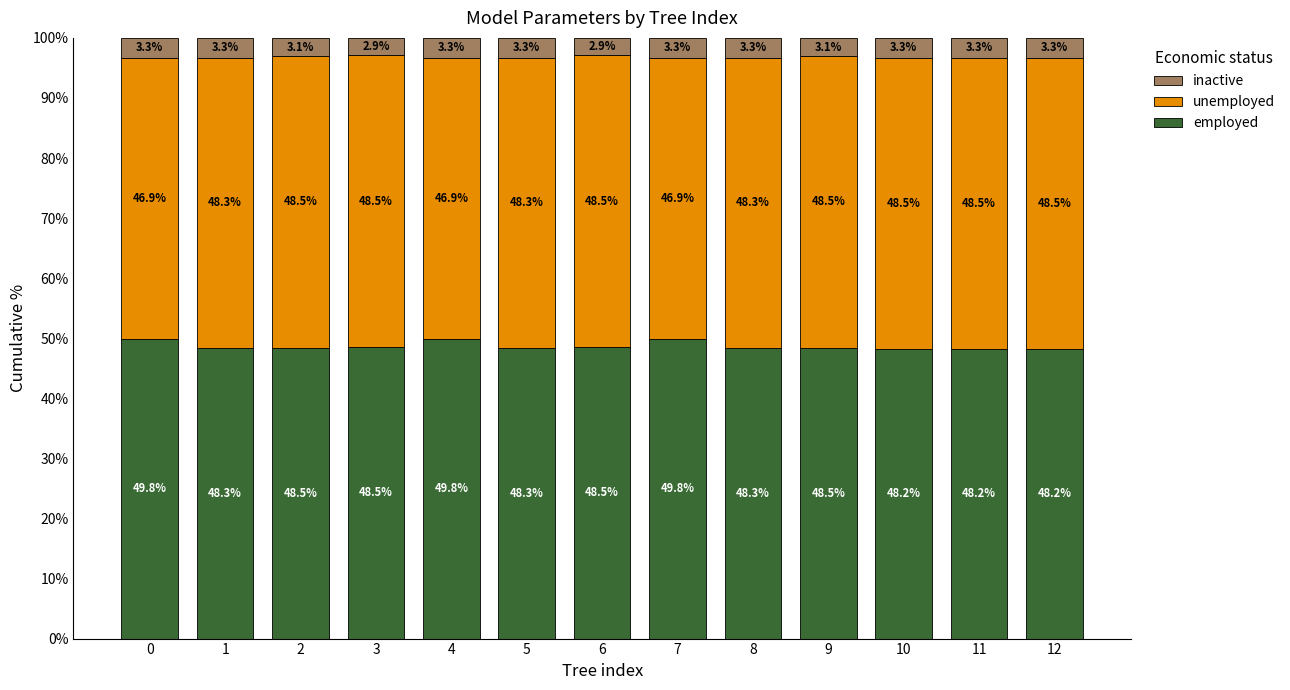

What is the total value across all series at 11?

100.0